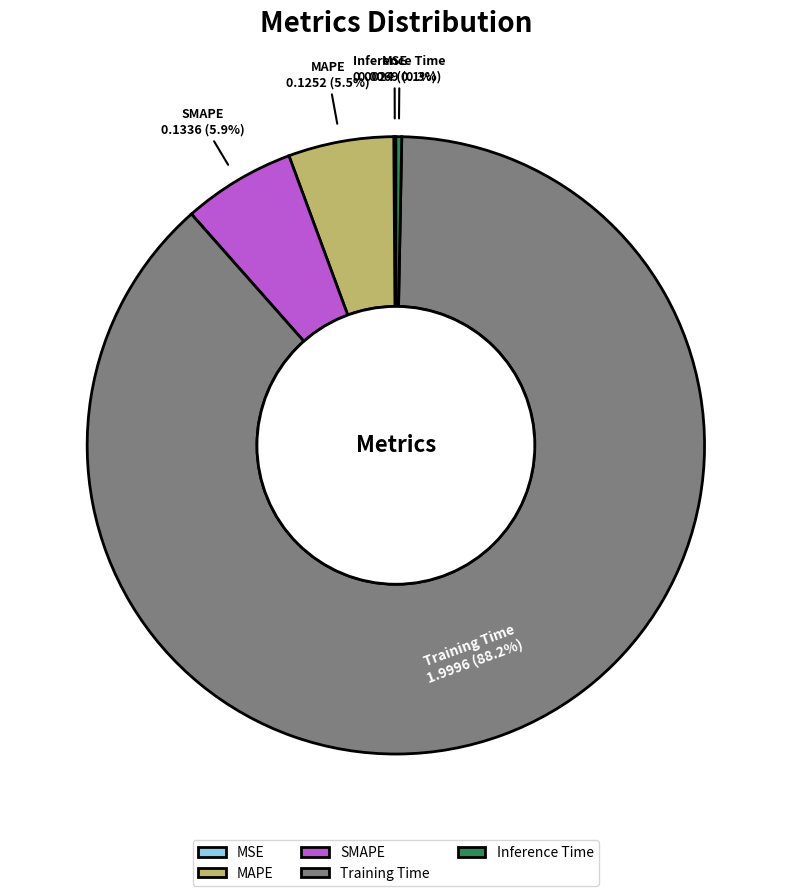

Is the sum of Inference Time and Training Time greater than half?

Yes